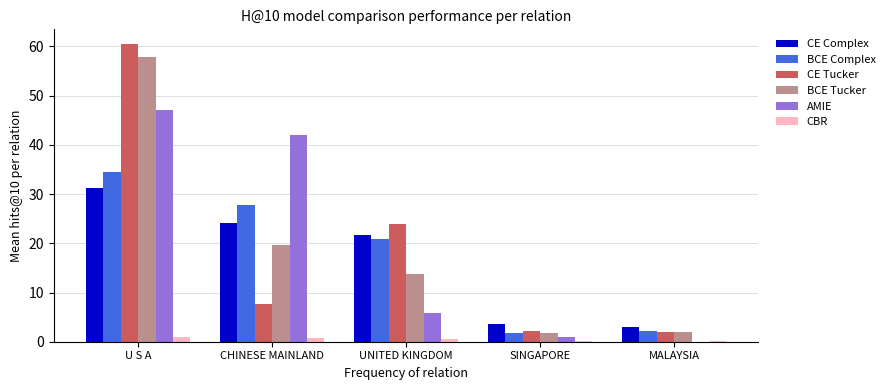

At which category is the sum across all series the highest?

U S A